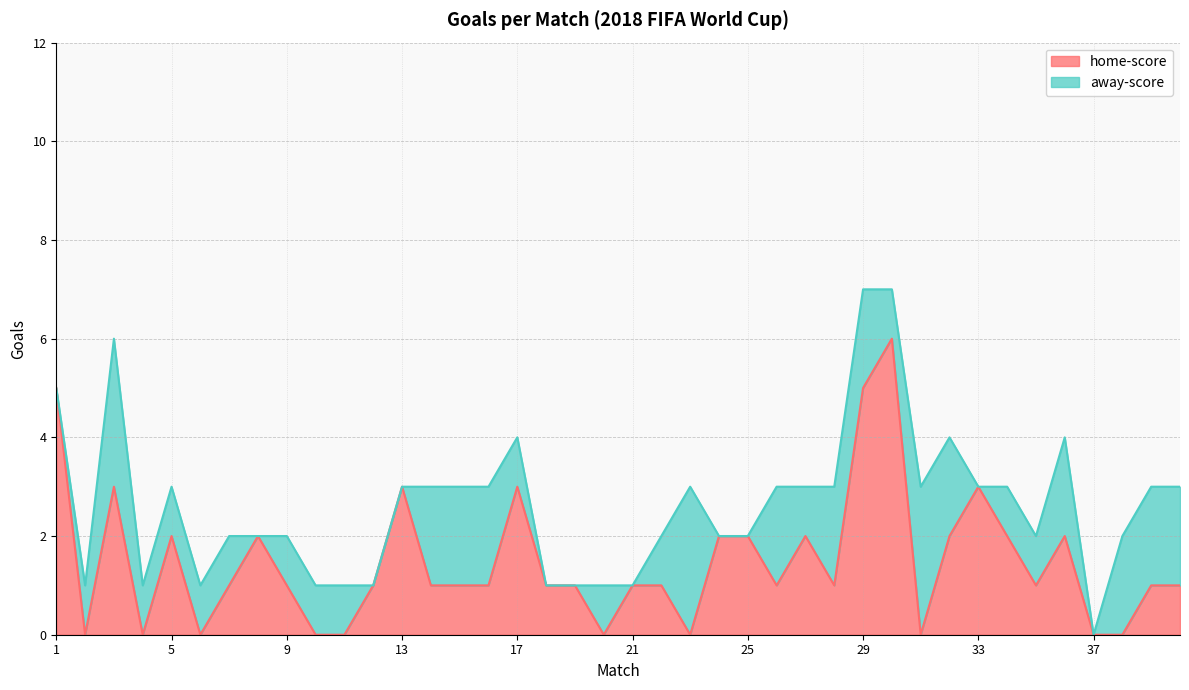

How many points are higher than both their immediate neighbors (excluding endpoints)?

9